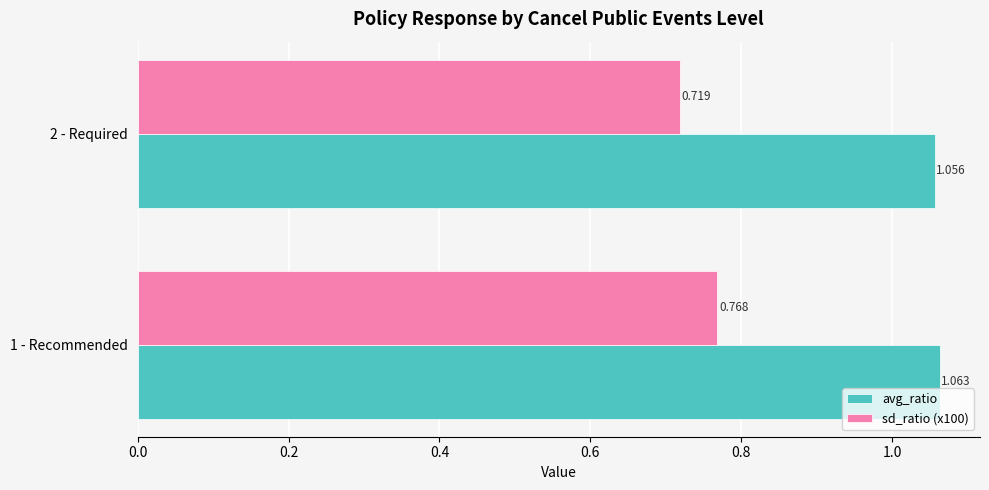

At which category does the chart reach its minimum across all series?

2 - Required